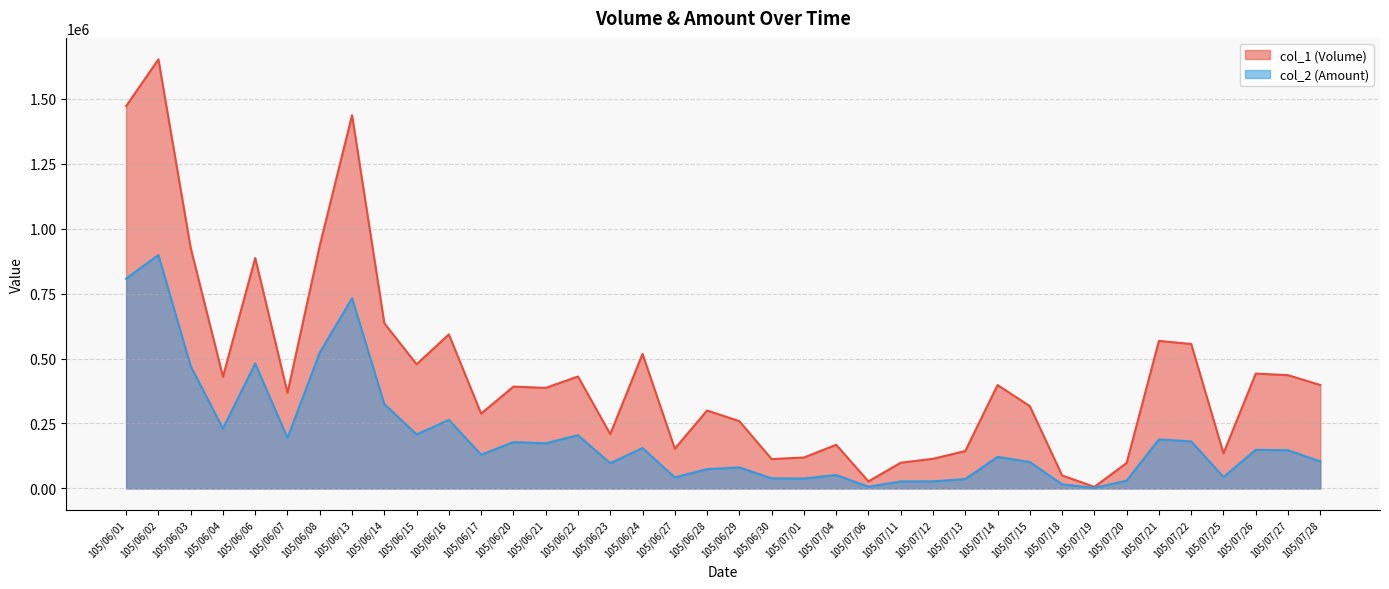

How many interior local valleys does the col_1 (Volume) series have?

11